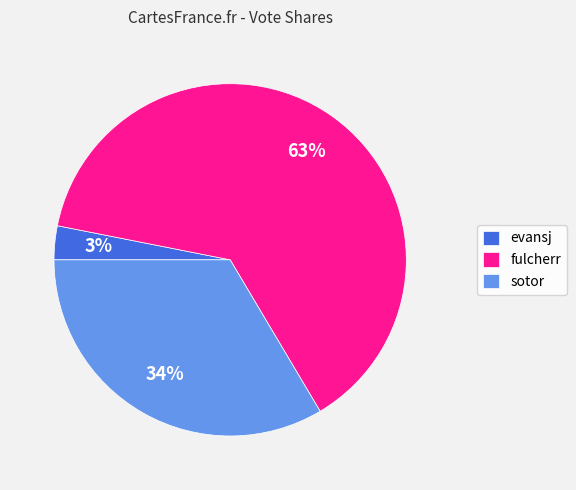

What percentage is the fulcherr slice, to the nearest percent?

63%